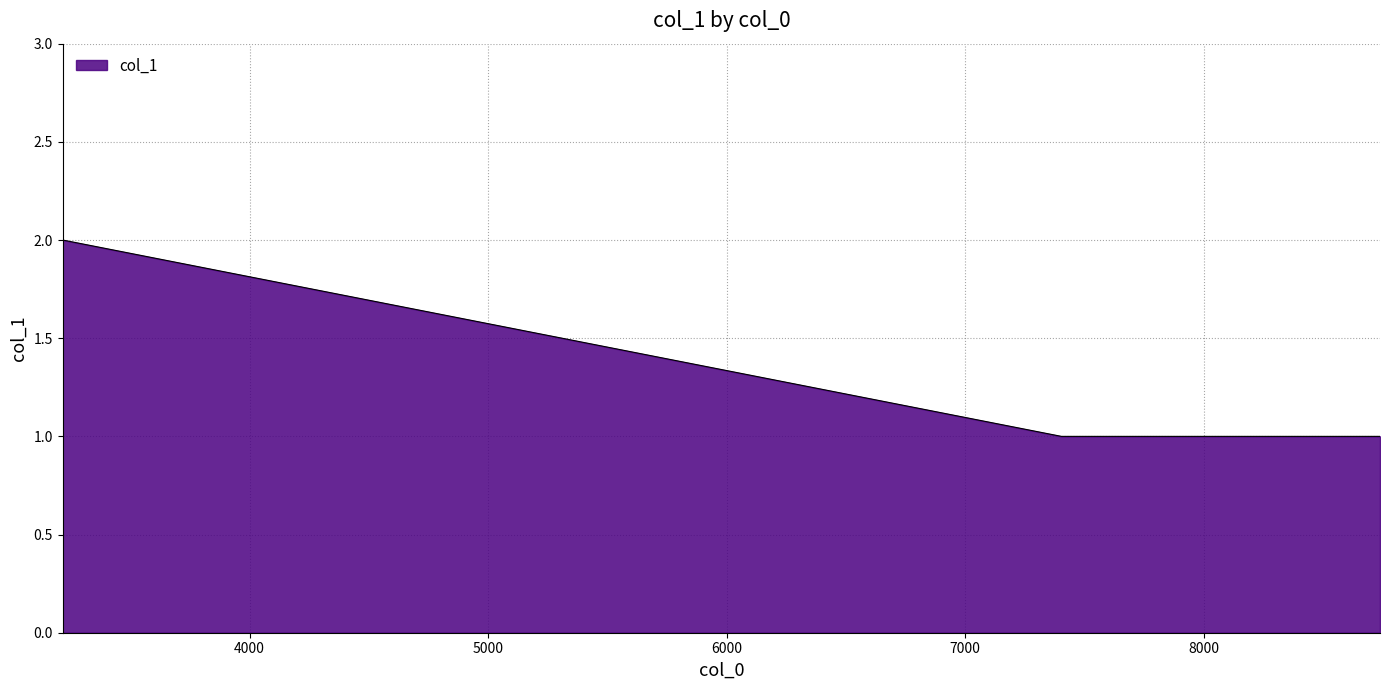

What is the sum of all values?

4